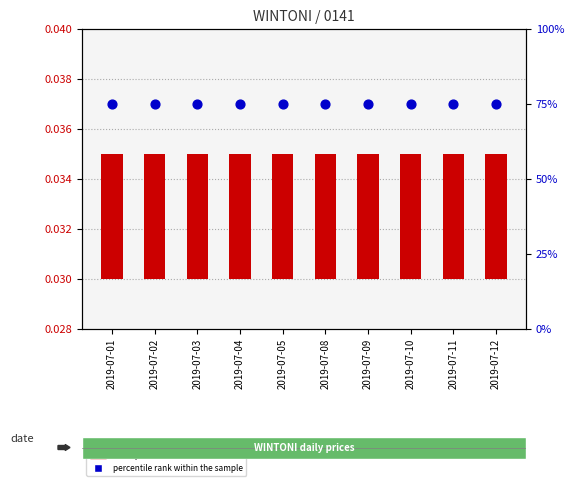

Which series has the widest spread of Y values?

close price